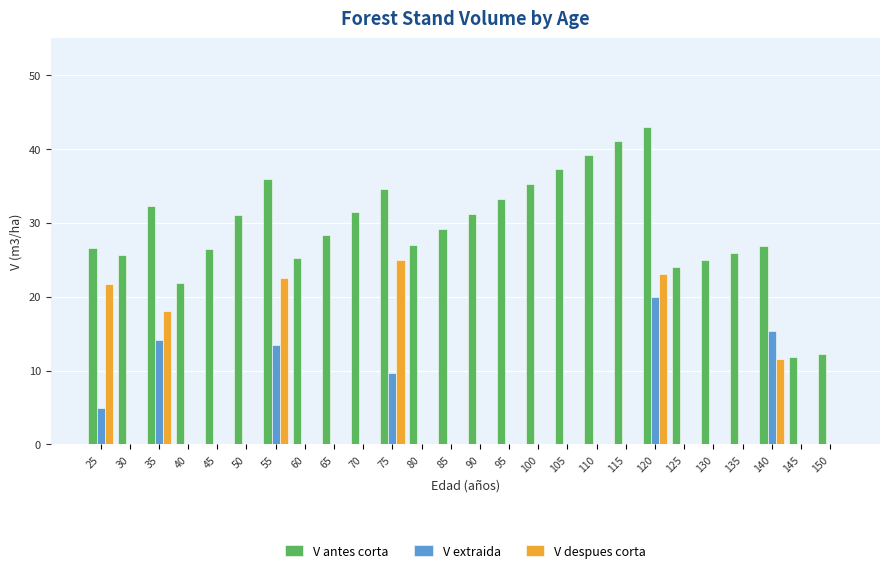

At which category is the sum across all series the highest?

120